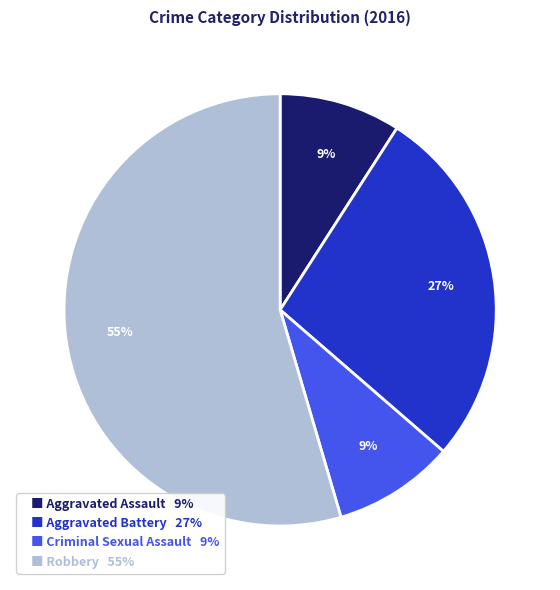

What is the largest slice in the pie chart?

■ Robbery 55%